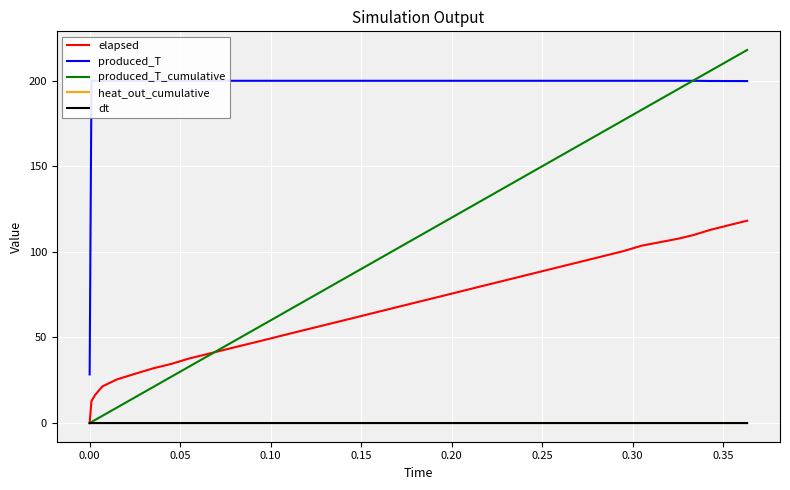

Reading left to right, list all the values displayed in this chart.

elapsed: 0.0	12.9	16.4	21.4	25.5	28.8	31.9	34.5	37.7	40.3	43.0	45.5	48.1	50.8	53.4	56.0	58.6	61.2	63.8	66.5	69.1	71.7	74.3	76.9	79.6	82.2	84.8	87.4	90.0	92.6	95.2	97.8	100.5	103.6	105.7	107.7	109.8	113.0	115.6	118.2
produced_T: 28.4	200.0	200.0	200.0	200.0	200.0	200.0	200.0	200.0	200.0	200.0	200.0	200.0	200.0	200.0	200.0	200.0	200.0	200.0	200.0	200.0	200.0	200.0	200.0	200.0	200.0	200.0	200.0	200.0	200.0	200.0	200.0	200.0	200.0	200.0	200.0	200.0	199.9	199.8	199.8
produced_T_cumulative: 0.0	0.6	1.8	4.2	9.0	15.0	21.0	27.0	33.0	39.0	45.0	51.0	57.0	63.0	69.0	75.0	81.0	87.0	93.0	99.0	105.0	111.0	117.0	123.0	129.0	135.0	141.0	147.0	153.0	159.0	165.0	171.0	177.0	183.0	189.0	195.0	200.0	206.0	212.0	218.0
heat_out_cumulative: 0.0	0.0	0.0	0.0	0.0	0.0	0.0	0.0	0.0	0.0	0.0	0.0	0.0	0.0	0.0	0.0	0.0	0.0	0.0	0.0	0.0	0.0	0.0	0.0	0.0	0.0	0.0	0.0	0.0	0.0	0.0	0.0	0.0	0.0	0.0	0.0	0.0	0.0	0.0	0.0
dt: 0.0	0.0	0.0	0.0	0.0	0.0	0.0	0.0	0.0	0.0	0.0	0.0	0.0	0.0	0.0	0.0	0.0	0.0	0.0	0.0	0.0	0.0	0.0	0.0	0.0	0.0	0.0	0.0	0.0	0.0	0.0	0.0	0.0	0.0	0.0	0.0	0.0	0.0	0.0	0.0